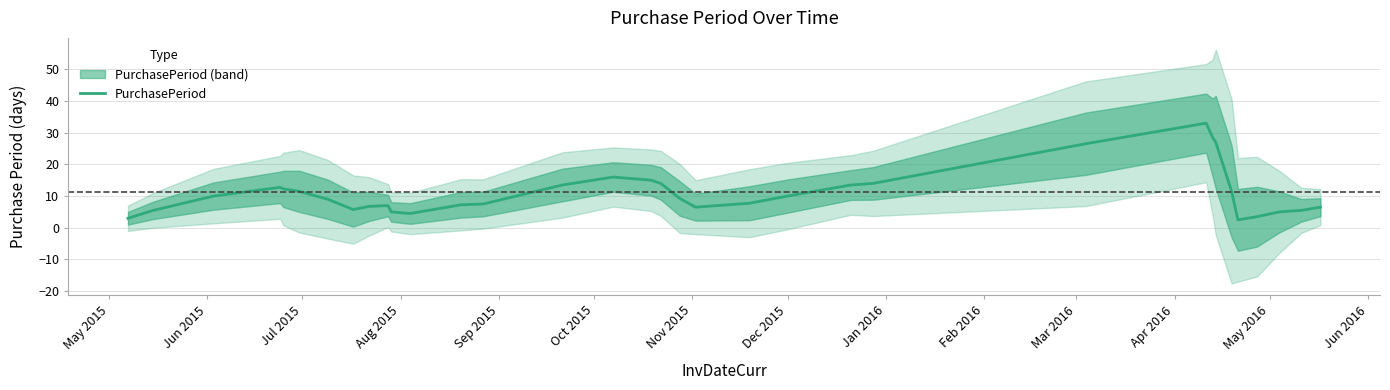

What is the sum of all values?

376.8